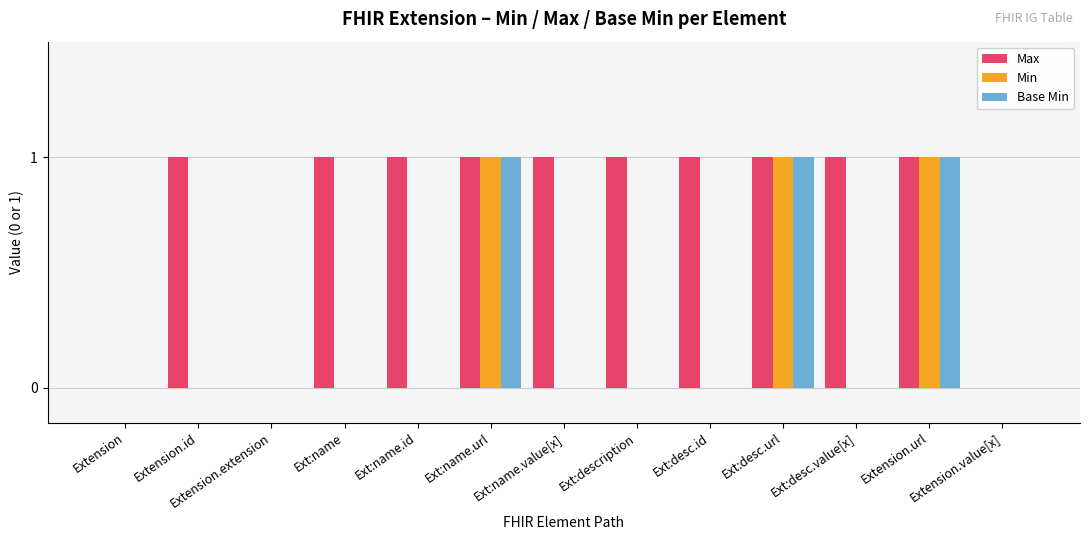

How many categories are shown in the chart?

13